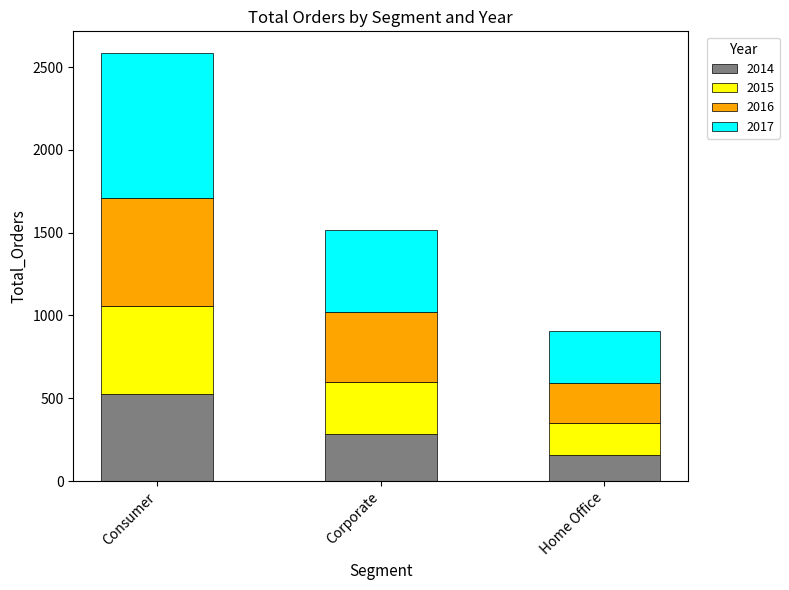

What is the total value across all series at Corporate?

1514